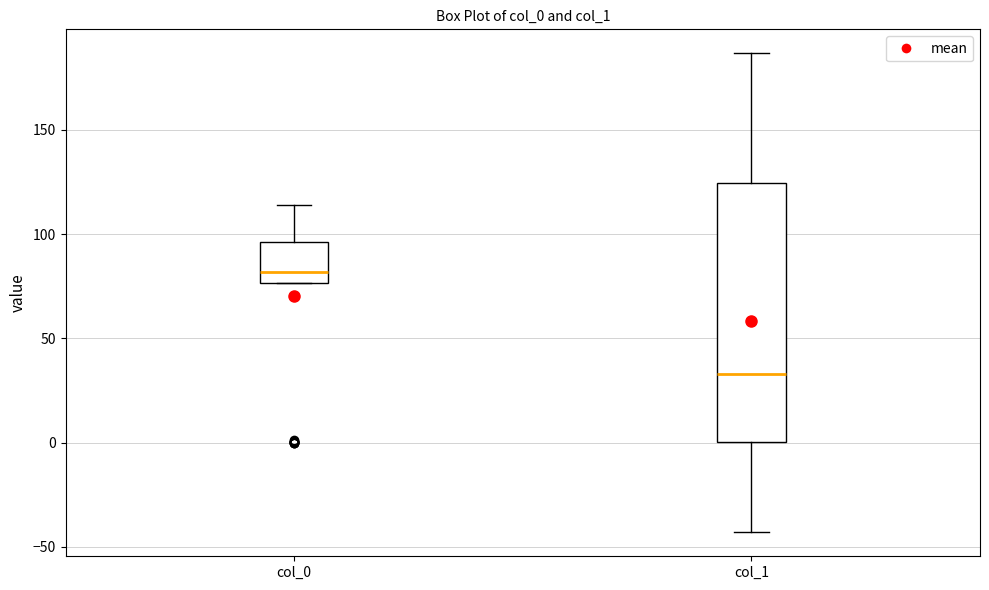

Where is the upper edge of the box for col_0 on the y-axis? The values are not printed on the chart, so give them approximately, as read against the axis.

95